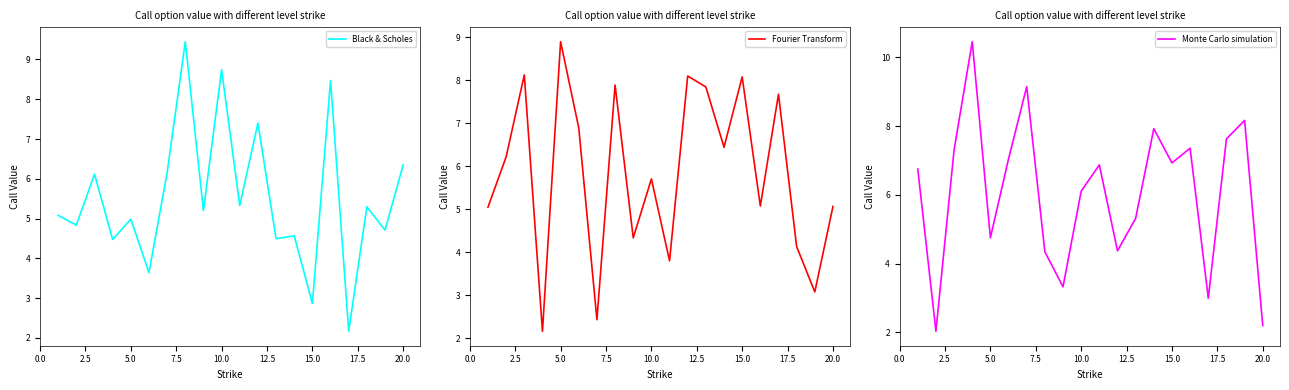

Is this an area chart (filled region under the line)?

No